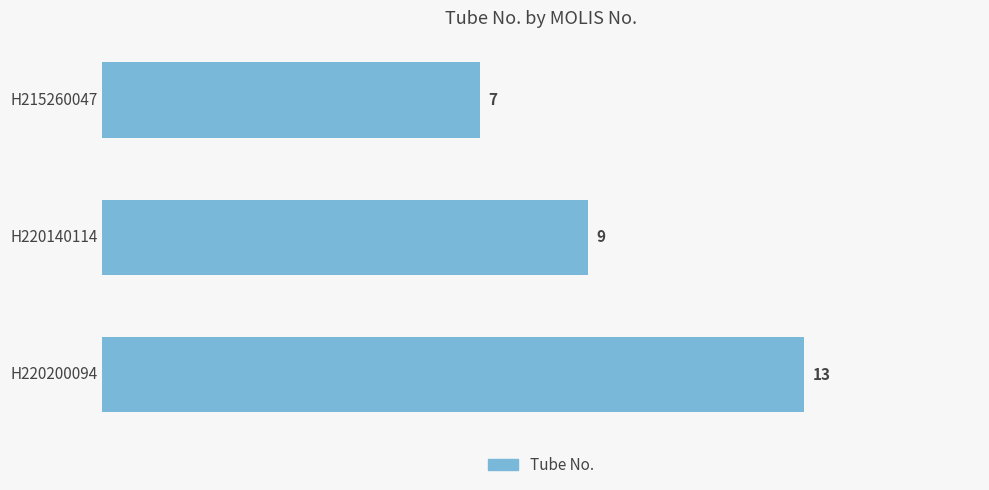

Count the values in the range 7 to 13.

3